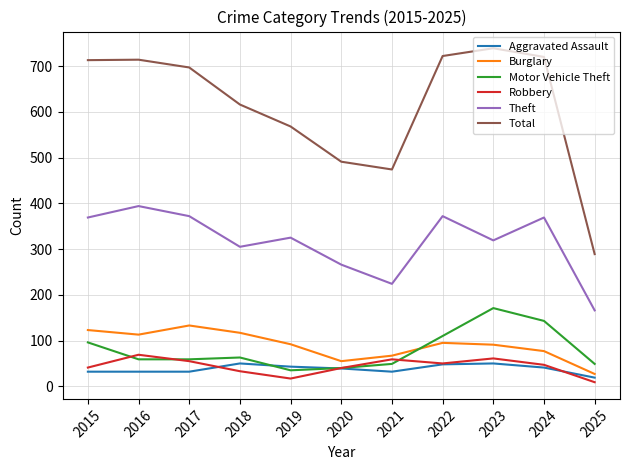

True or false: Aggravated Assault and Burglary intersect in this chart.

False